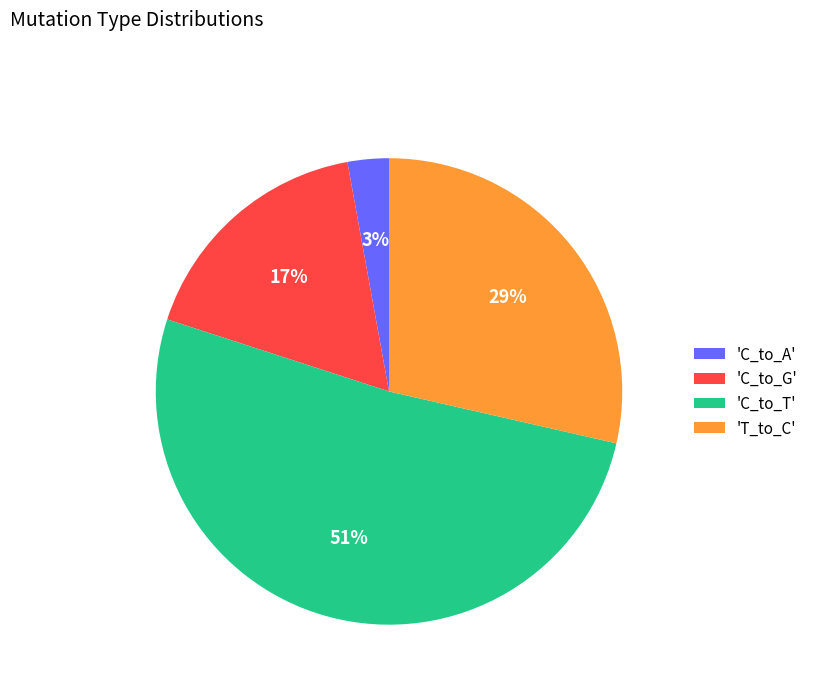

Which category has the biggest portion of the pie?

'C_to_T'